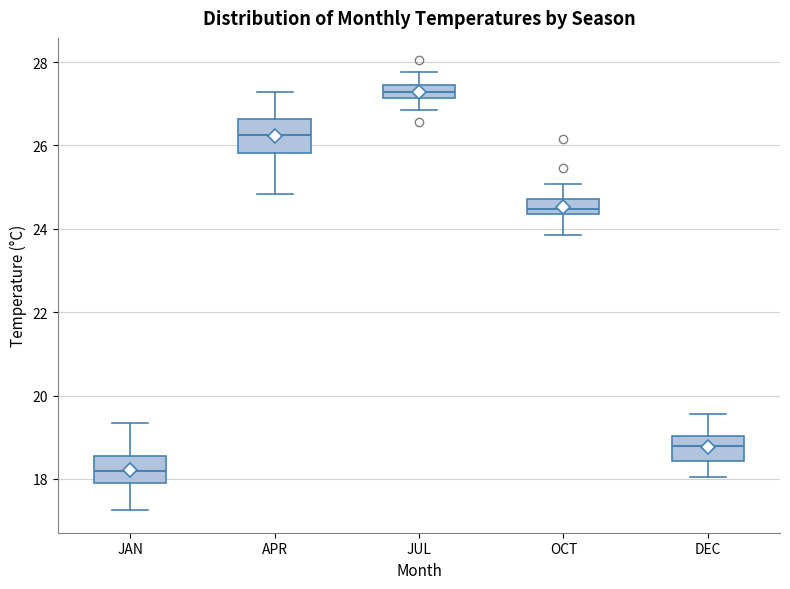

Reading left to right, transcribe this box plot: for each box, give where its median line is, the range the box spans, and where its two whiskers end, as read against the y-axis. The values are not printed on the chart, so give them approximately, as read against the axis.

JAN: median 18.2, box 18.0 to 18.6, whiskers 17.2 to 19.4
APR: median 26.2, box 25.8 to 26.6, whiskers 24.8 to 27.2
JUL: median 27.2 (inside the box), box 27.2 to 27.4, whiskers 26.8 to 27.8
OCT: median 24.4 (just above the box's lower edge), box 24.4 to 24.8, whiskers 23.8 to 25.0
DEC: median 18.8, box 18.4 to 19.0, whiskers 18.0 to 19.6